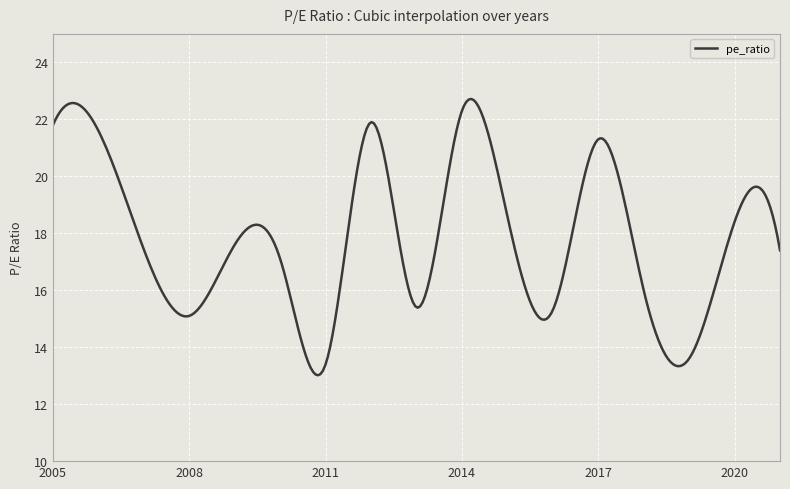

What is the smallest value displayed?

13.0